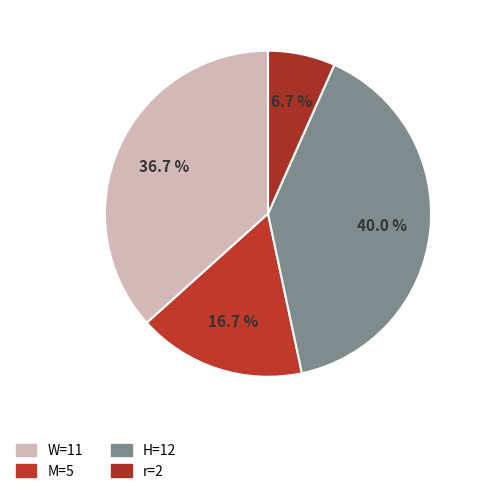

Is there any slice that represents more than half of the pie?

No